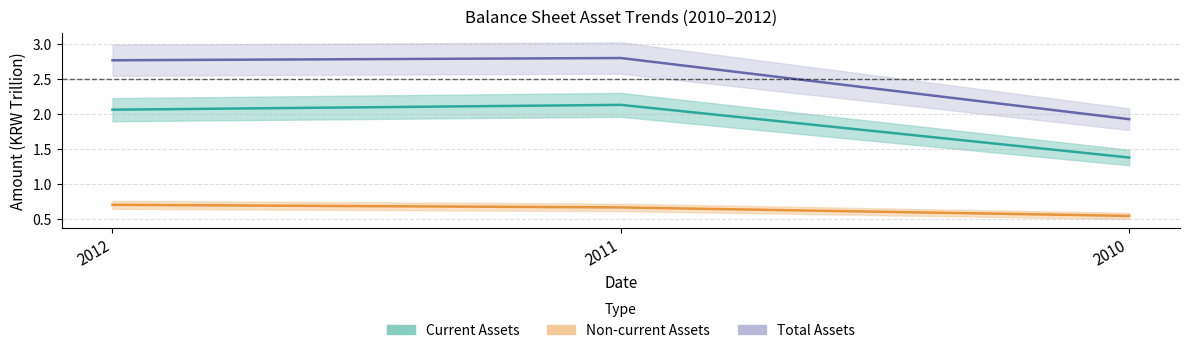

Between 2012 and 2011, which series saw the biggest shift?

Current Assets